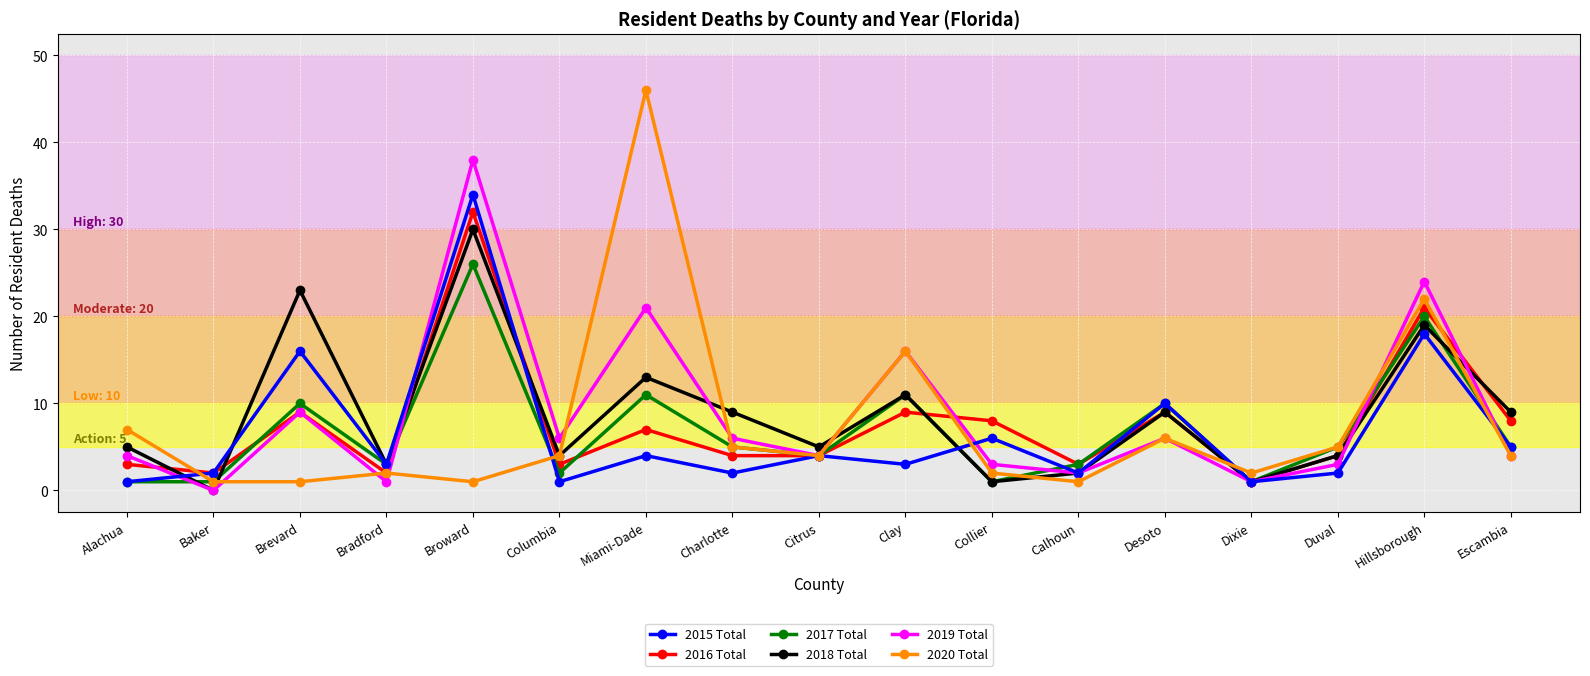

What is the greatest value displayed?

46